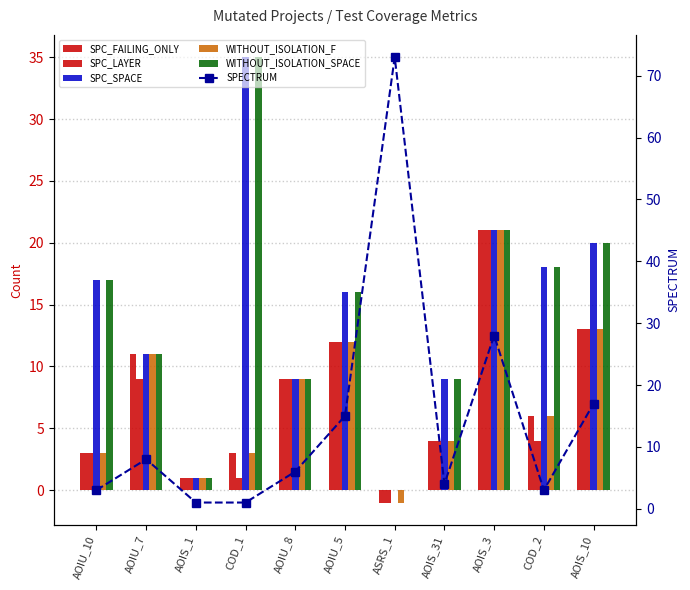

Reading left to right, list all the values displayed in this chart.

SPC_FAILING_ONLY: AOIU_10=3	AOIU_7=11	AOIS_1=1	COD_1=3	AOIU_8=9	AOIU_5=12	ASRS_1=-1	AOIS_31=4	AOIS_3=21	COD_2=6	AOIS_10=13
SPC_LAYER: AOIU_10=3	AOIU_7=9	AOIS_1=1	COD_1=1	AOIU_8=9	AOIU_5=12	ASRS_1=-1	AOIS_31=4	AOIS_3=21	COD_2=4	AOIS_10=13
SPC_SPACE: AOIU_10=17	AOIU_7=11	AOIS_1=1	COD_1=35	AOIU_8=9	AOIU_5=16	ASRS_1=0	AOIS_31=9	AOIS_3=21	COD_2=18	AOIS_10=20
WITHOUT_ISOLATION_F: AOIU_10=3	AOIU_7=11	AOIS_1=1	COD_1=3	AOIU_8=9	AOIU_5=12	ASRS_1=-1	AOIS_31=4	AOIS_3=21	COD_2=6	AOIS_10=13
WITHOUT_ISOLATION_SPACE: AOIU_10=17	AOIU_7=11	AOIS_1=1	COD_1=35	AOIU_8=9	AOIU_5=16	ASRS_1=0	AOIS_31=9	AOIS_3=21	COD_2=18	AOIS_10=20
SPECTRUM: AOIU_10=3	AOIU_7=8	AOIS_1=1	COD_1=1	AOIU_8=6	AOIU_5=15	ASRS_1=73	AOIS_31=4	AOIS_3=28	COD_2=3	AOIS_10=17